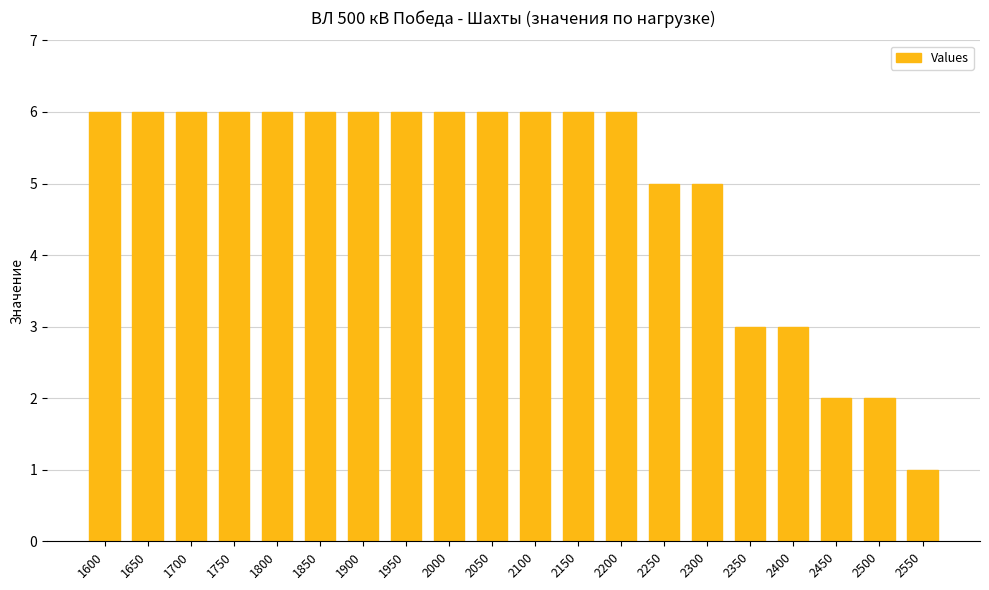

What is the sum of all values?

99